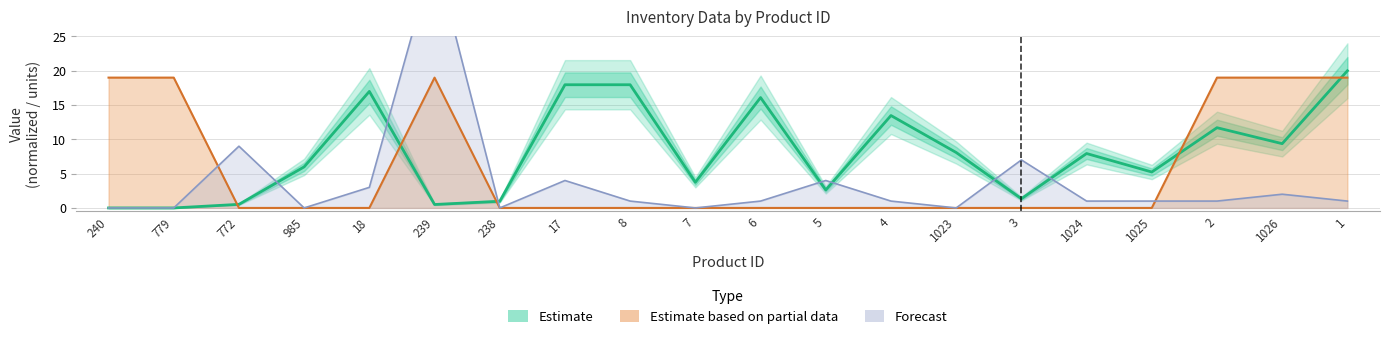

How many lines are shown in the chart?

3